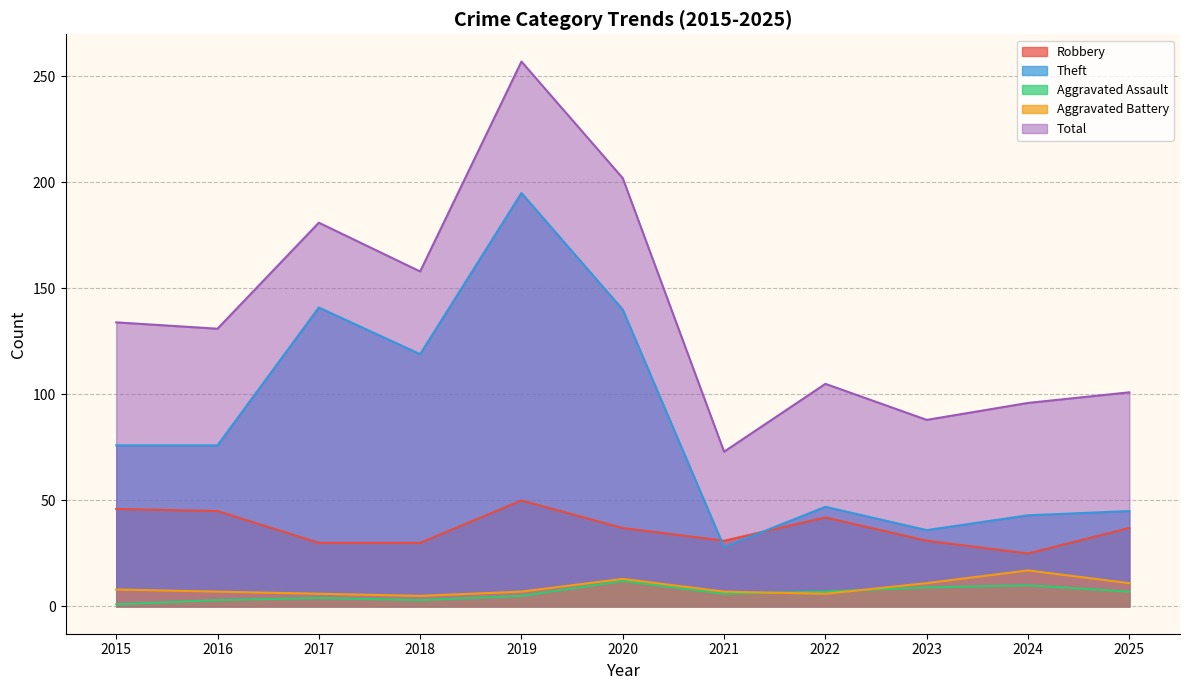

At 2015, list the series in order from largest to smallest.

Total, Theft, Robbery, Aggravated Battery, Aggravated Assault